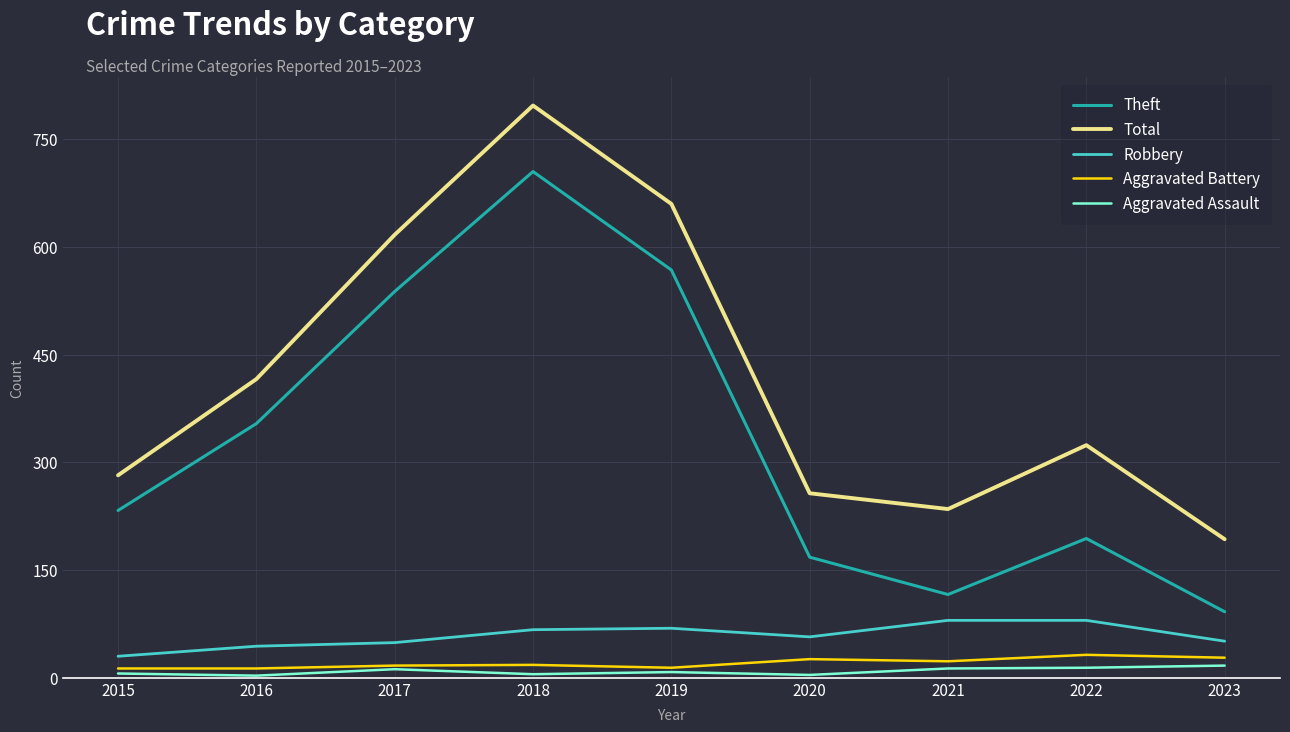

True or false: Aggravated Assault and Robbery intersect in this chart.

False